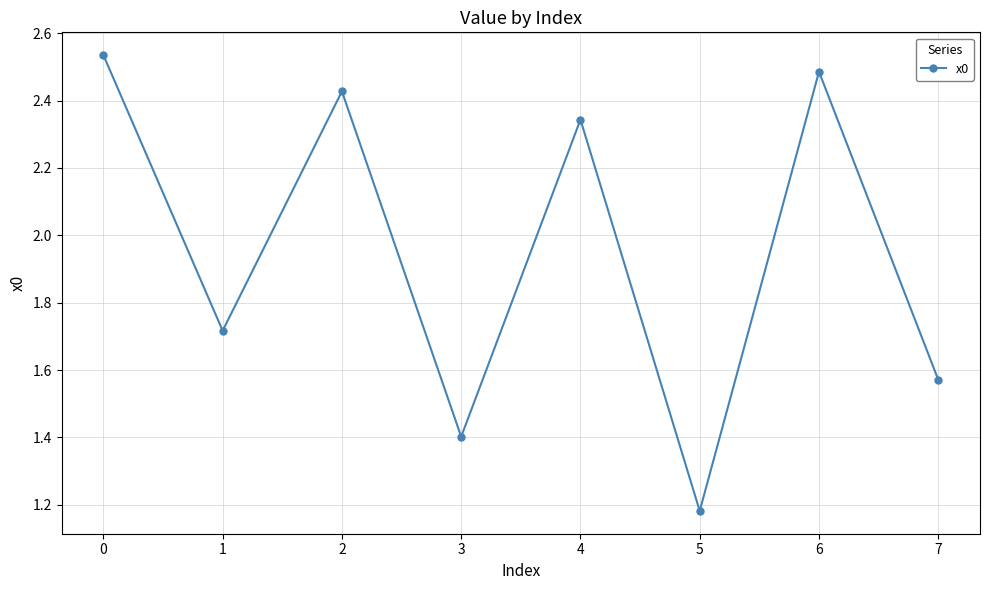

Count the values in the range 1 to 2.

4